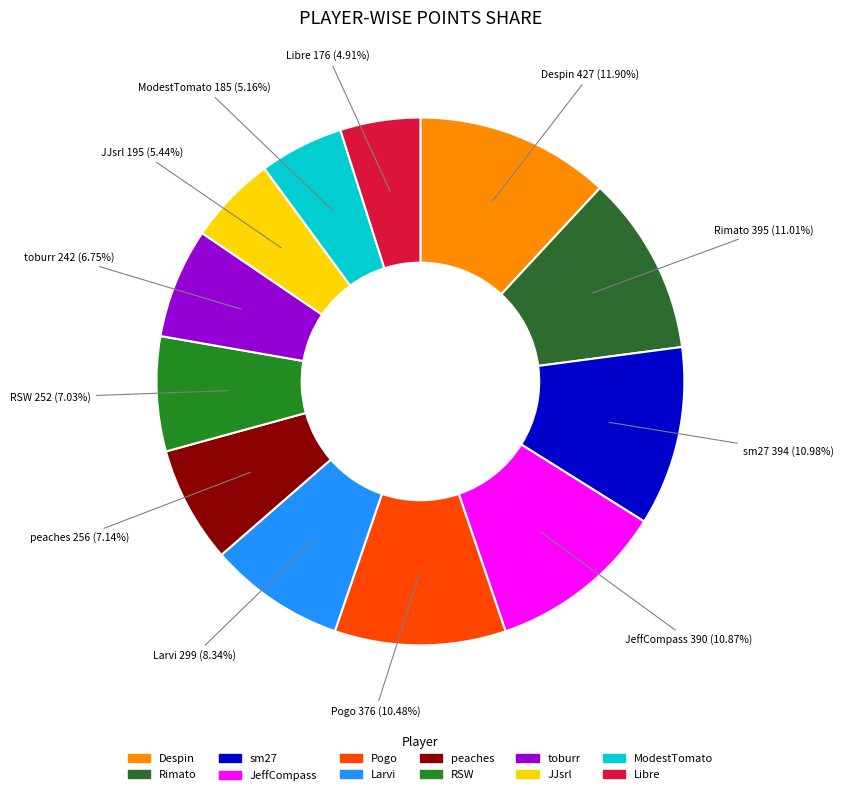

Is there any slice that represents more than half of the pie?

No